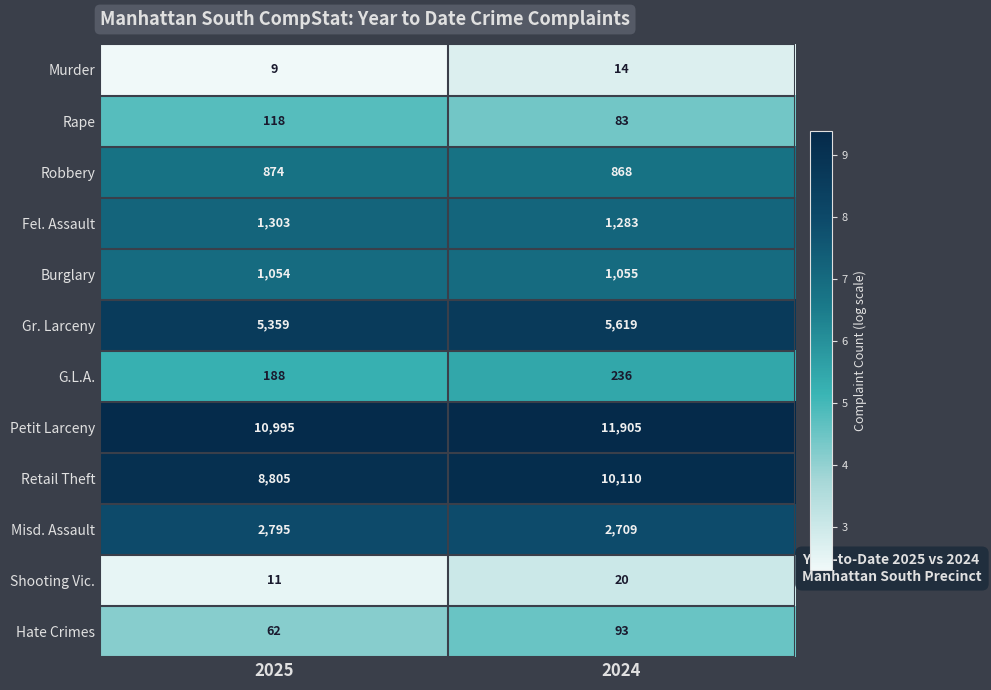

What is the difference between the maximum and minimum values in the Shooting Vic. series?

9